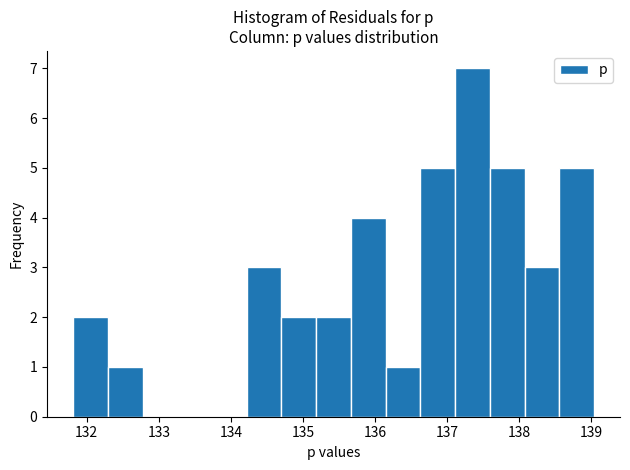

Reading left to right, list every bar in this chart as the range it spans on the x-axis followed by its height. Neither the bar edges nor the heights are printed on the chart, so give them approximately, as read against the axes.

131.8 to 132.3: 2
132.3 to 132.8: 1
132.8 to 133.3: 0
133.3 to 133.7: 0
133.7 to 134.2: 0
134.2 to 134.7: 3
134.7 to 135.2: 2
135.2 to 135.7: 2
135.7 to 136.1: 4
136.1 to 136.6: 1
136.6 to 137.1: 5
137.1 to 137.6: 7
137.6 to 138.1: 5
138.1 to 138.6: 3
138.6 to 139.0: 5